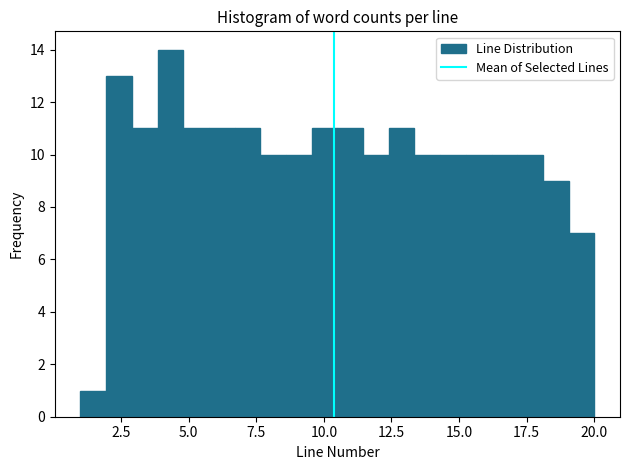

Around what value on the x-axis is the tallest bar? Give the approximate position of its centre, as read against the axis.

4.5